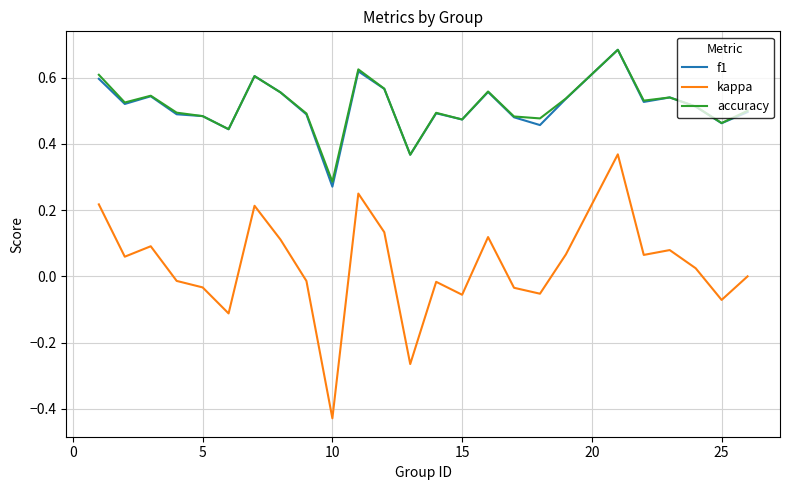

How many f1 values are between 0 and 1?

25